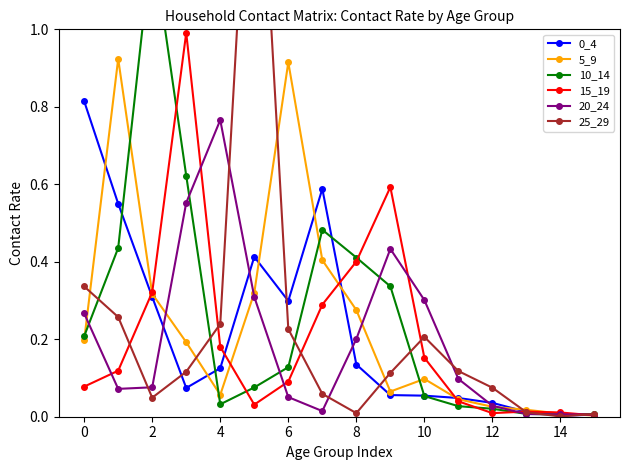

Is the value of 0_4 at 11 greater than the value of 15_19 at 11?

Yes